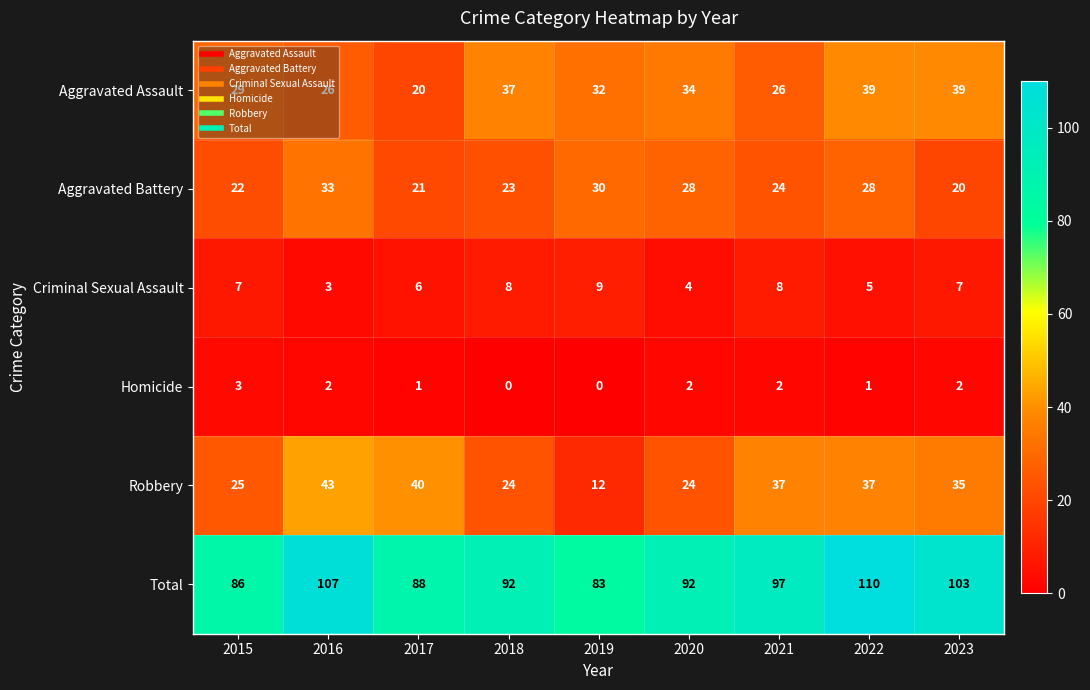

At which label does Homicide first exceed 2?

2015